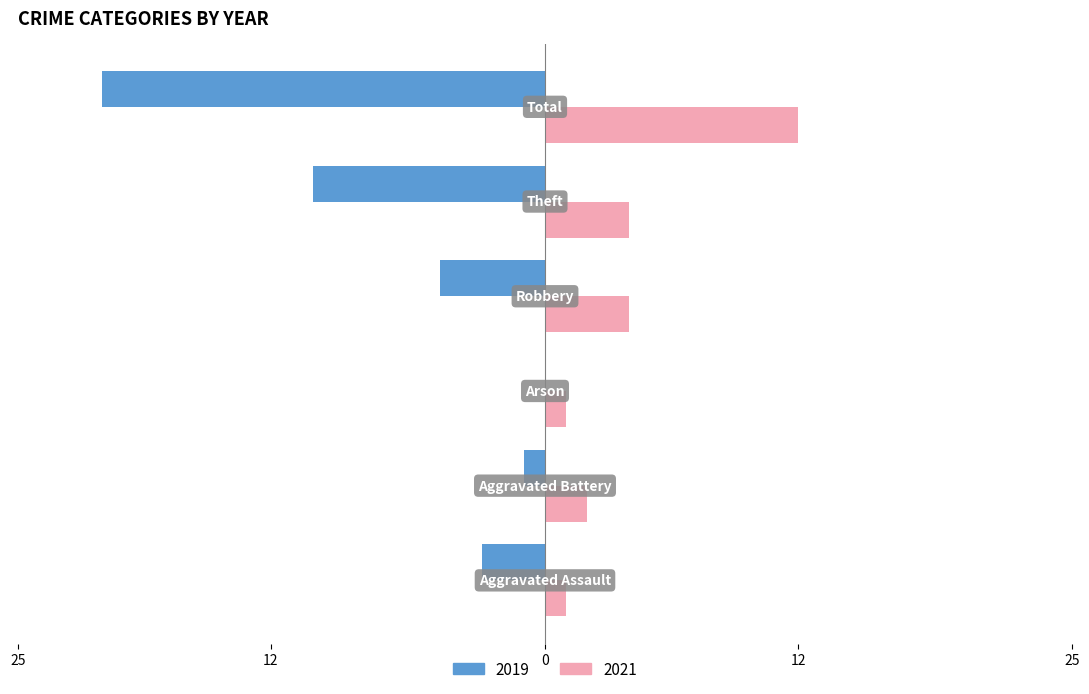

What is the label of the 6th bar from the right?

Aggravated Assault